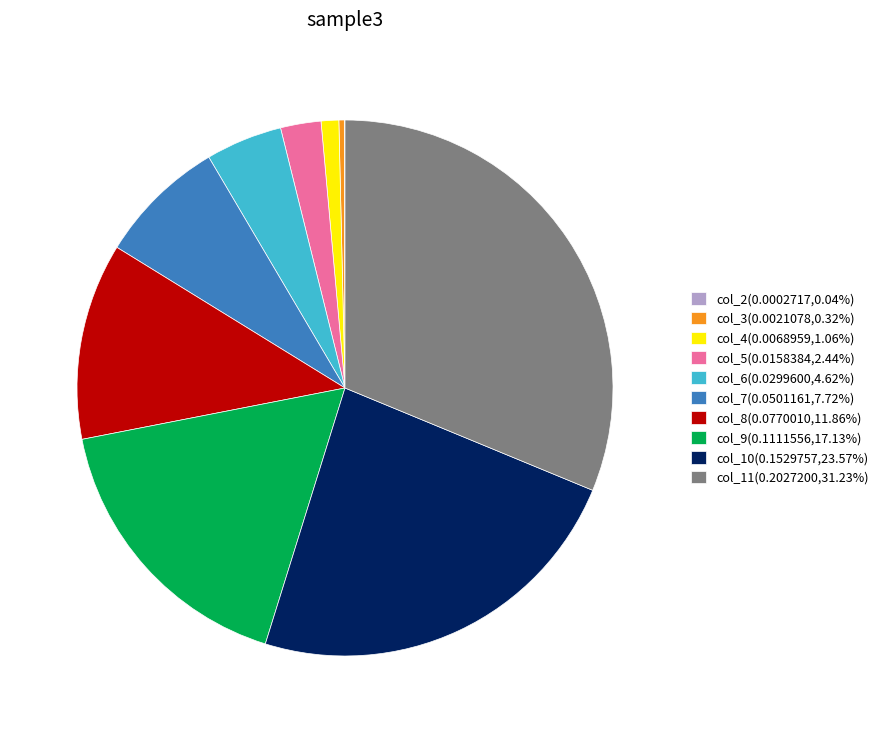

Is col_9(0.1111556,17.13%) the majority of the pie?

No